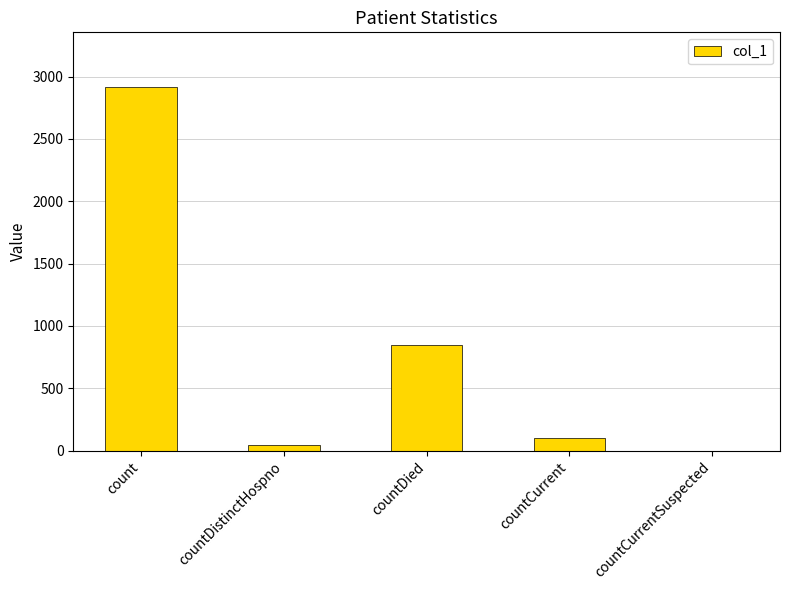

Which has a higher value, countDistinctHospno or countDied?

countDied